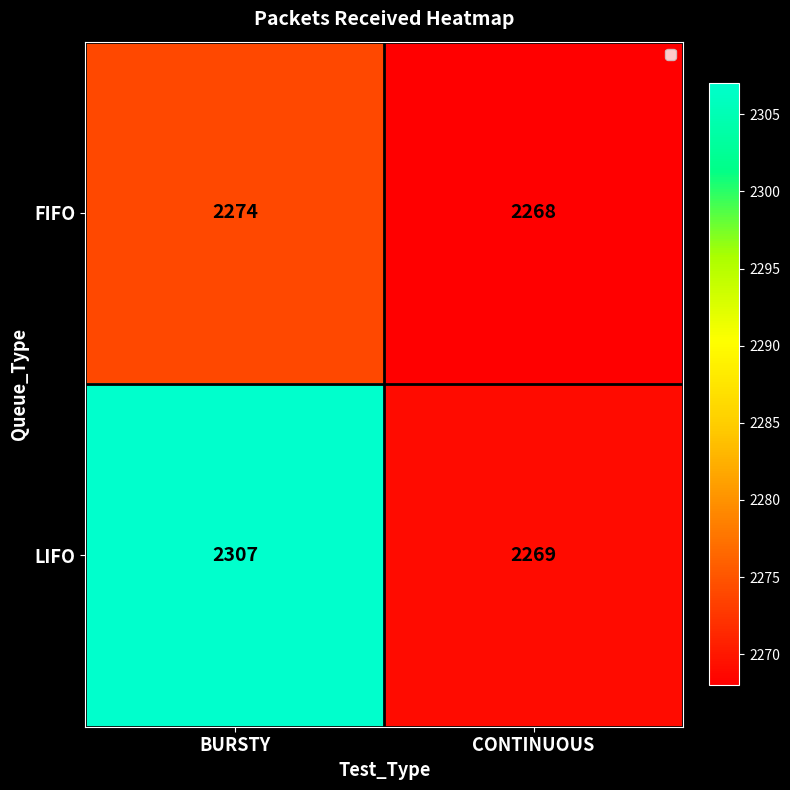

Reading left to right, extract all data points from this chart.

FIFO: 2274	2268
LIFO: 2307	2269